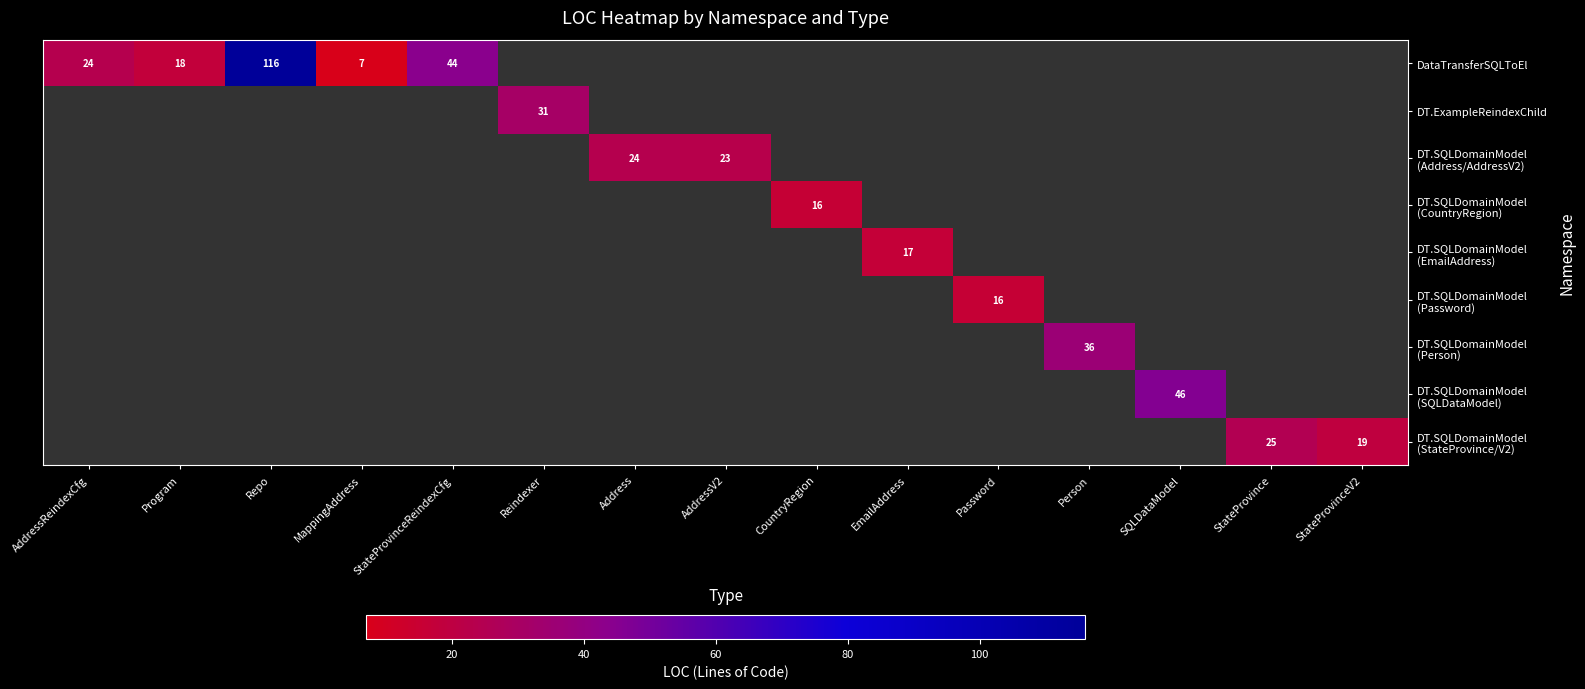

List the labels in order of DataTransferSQLToEl value, largest first.

Repo, StateProvinceReindexCfg, AddressReindexCfg, Program, Reindexer, Address, AddressV2, CountryRegion, EmailAddress, Password, Person, SQLDataModel, StateProvince, StateProvinceV2, MappingAddress